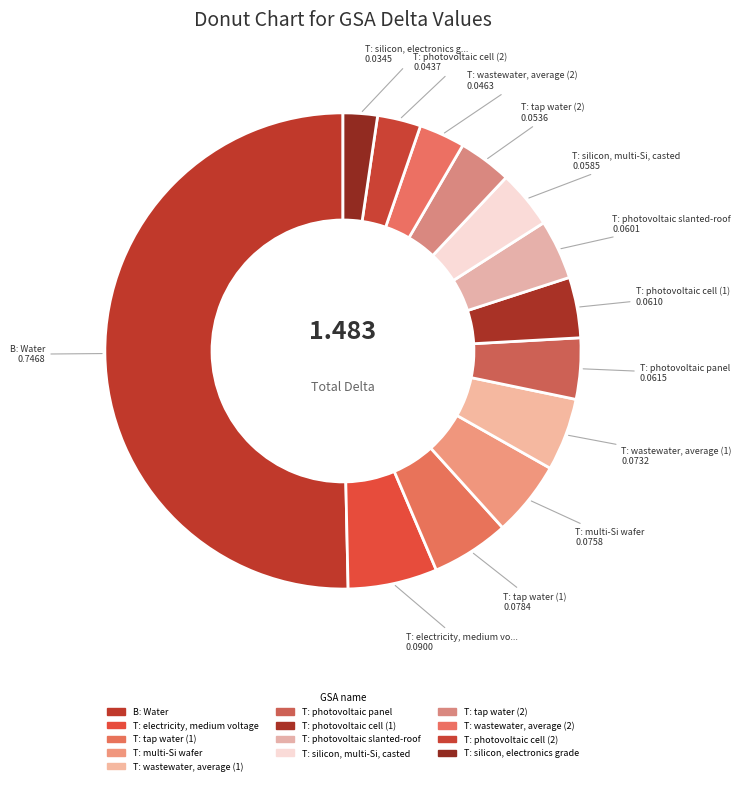

Which category has the biggest portion of the pie?

B: Water